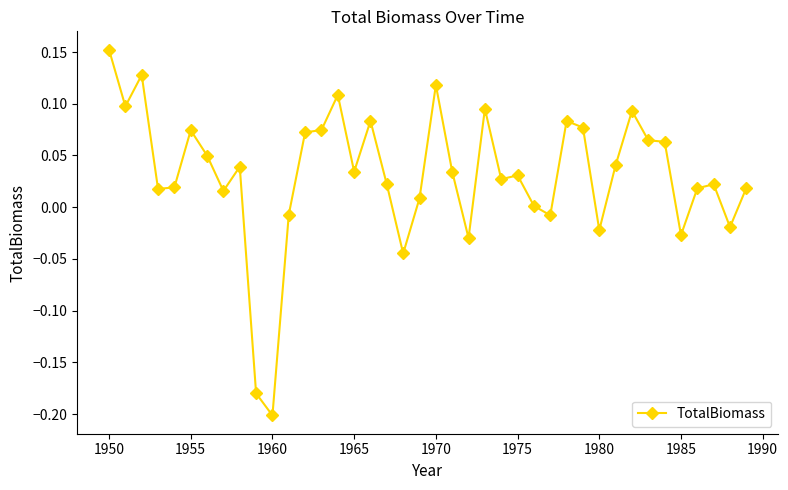

What is the difference between the maximum and minimum values?

0.4